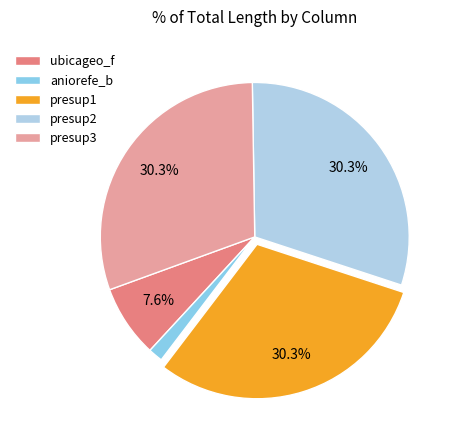

Which has a higher value, presup3 or aniorefe_b?

presup3